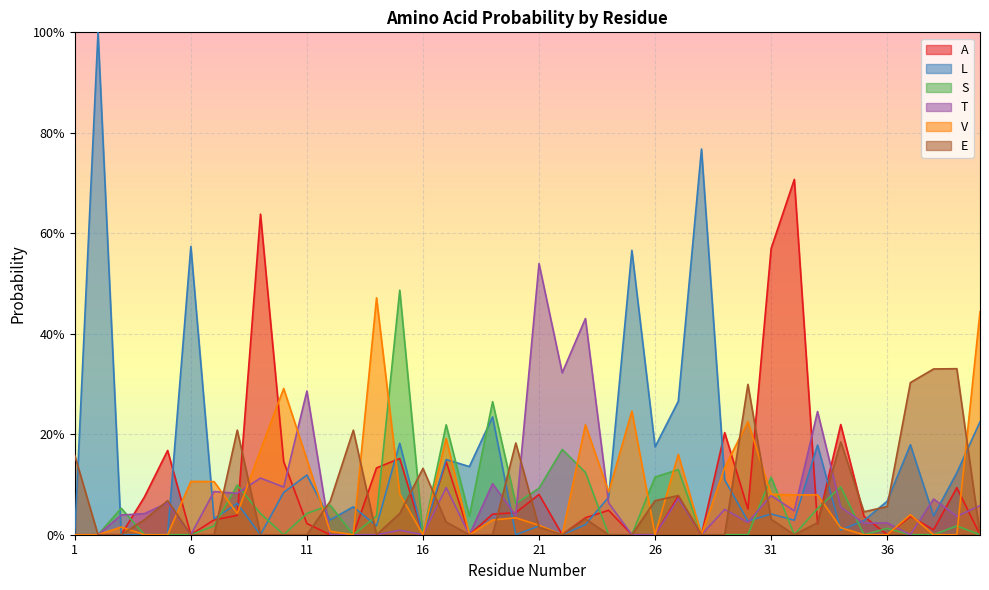

What is the difference between the highest and lowest values at 21?

0.5